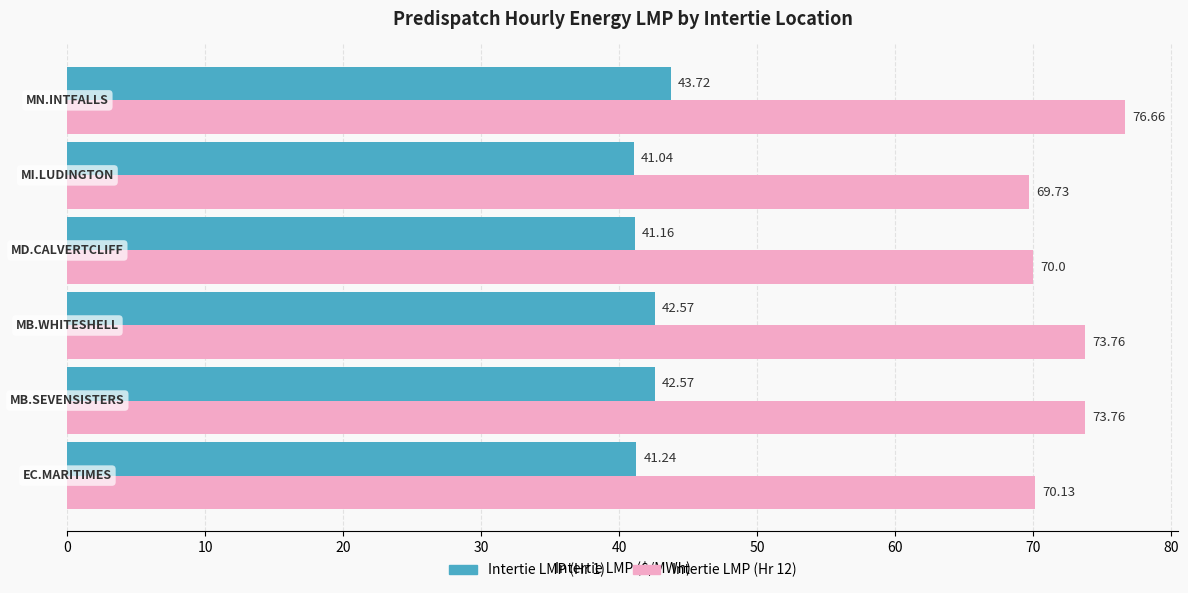

Rank the series by their average value, from highest to lowest.

Intertie LMP (Hr 12), Intertie LMP (Hr 1)